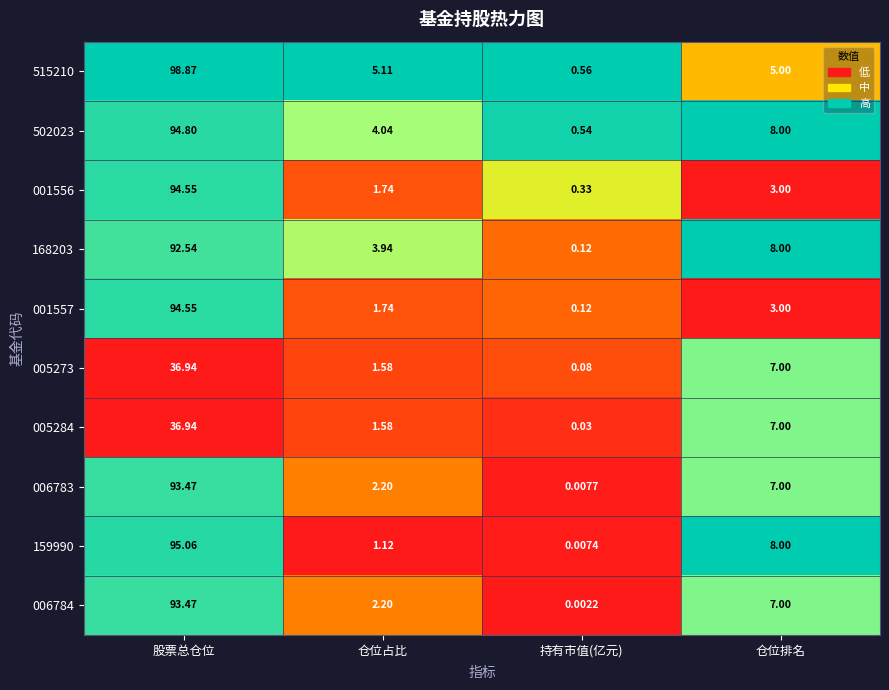

At which category is the sum across all series the highest?

股票总仓位